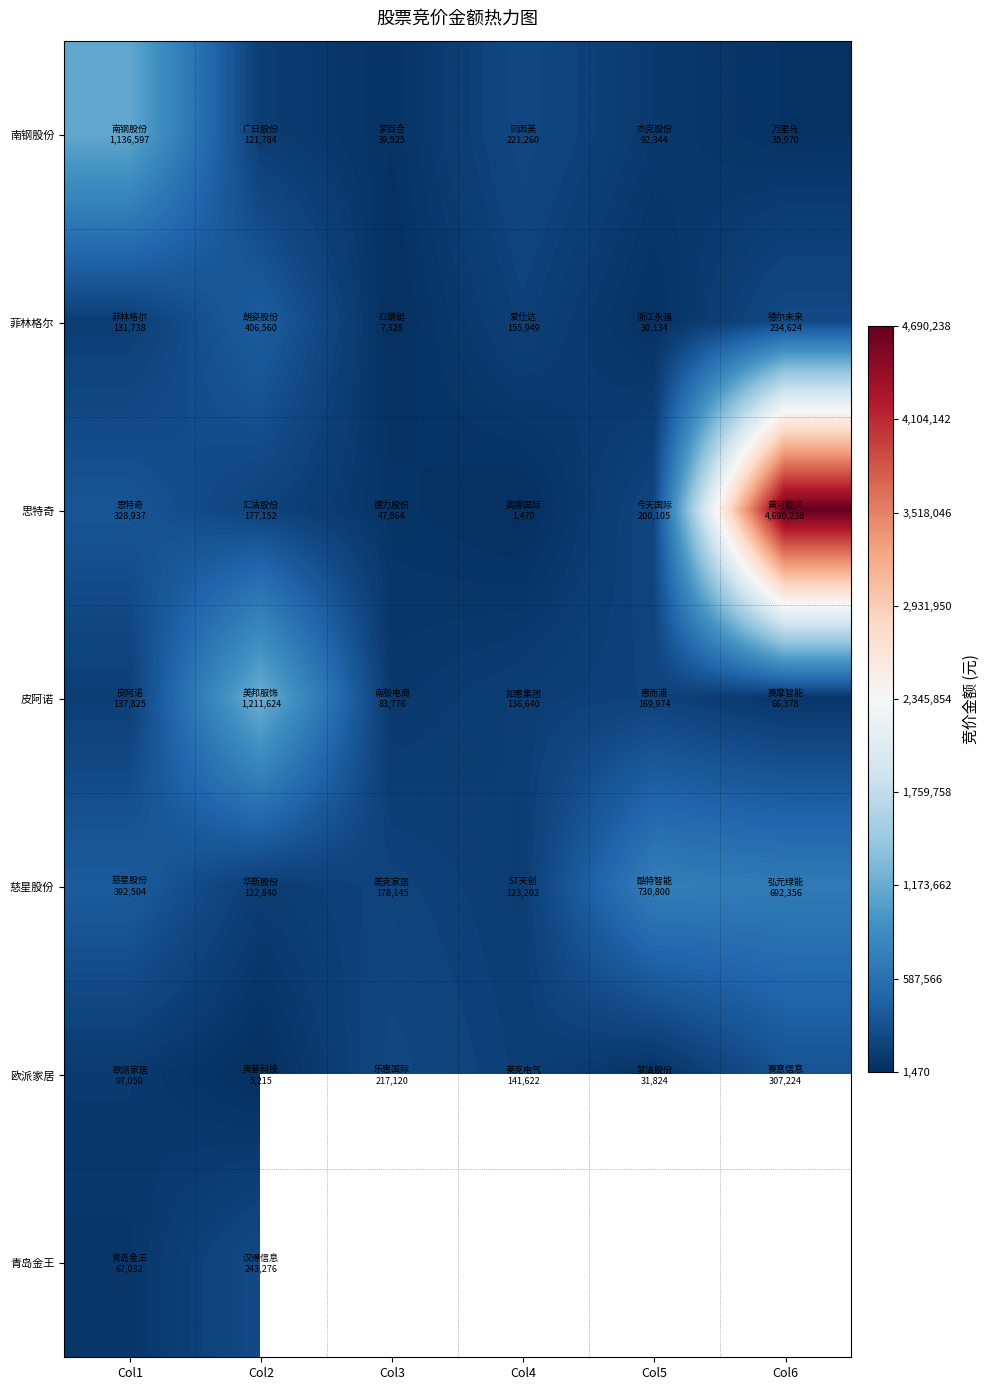

Between Col3 and Col2, which is larger?

Col2